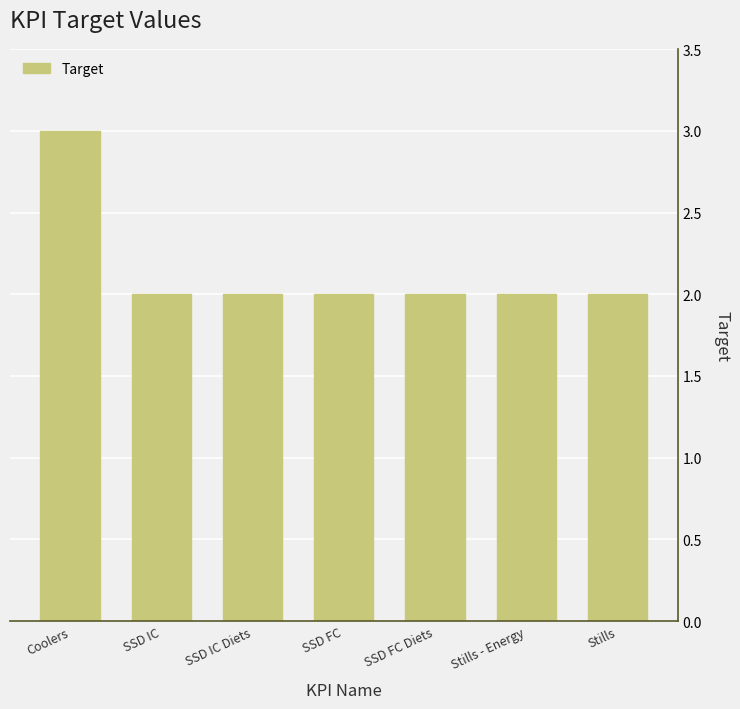

Are the bars grouped side by side (vs. stacked)?

No